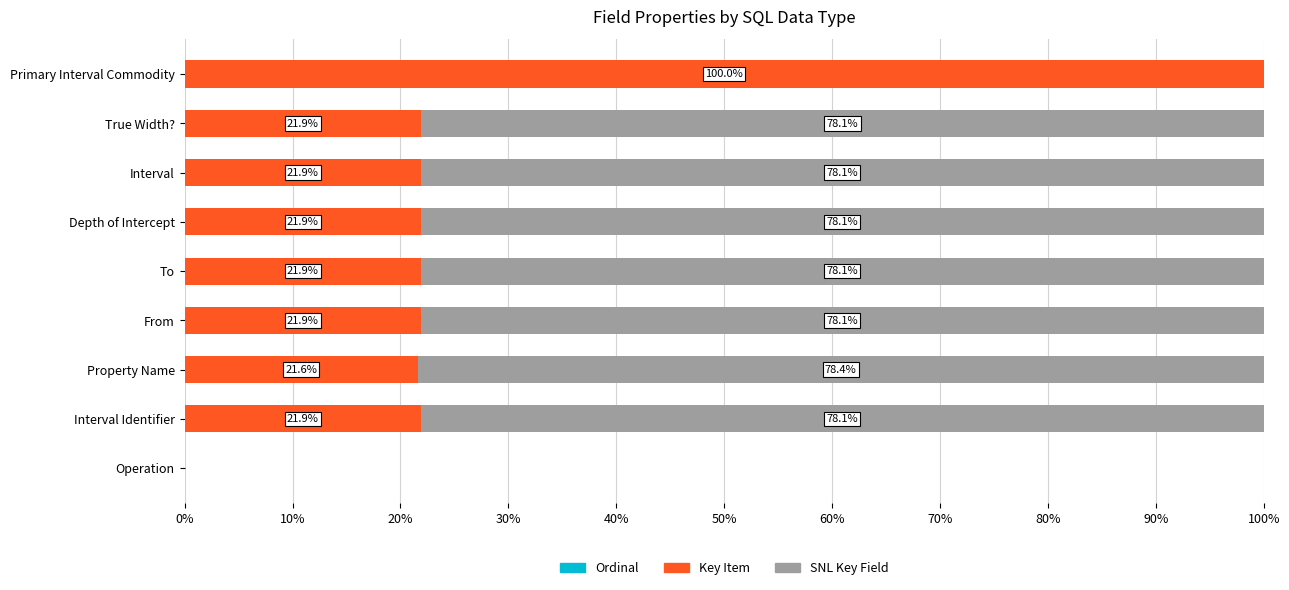

Which series has the widest spread of values?

Key Item